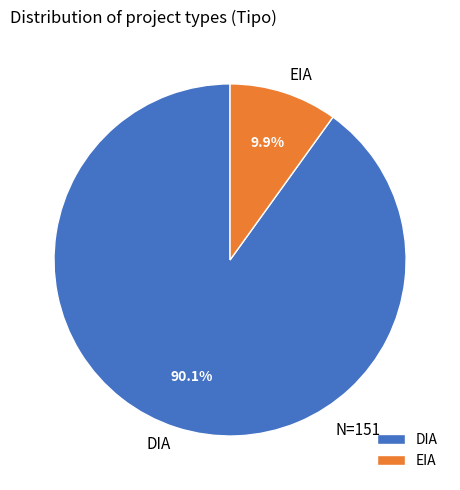

The EIA slice represents 10% of the pie. True or false?

True